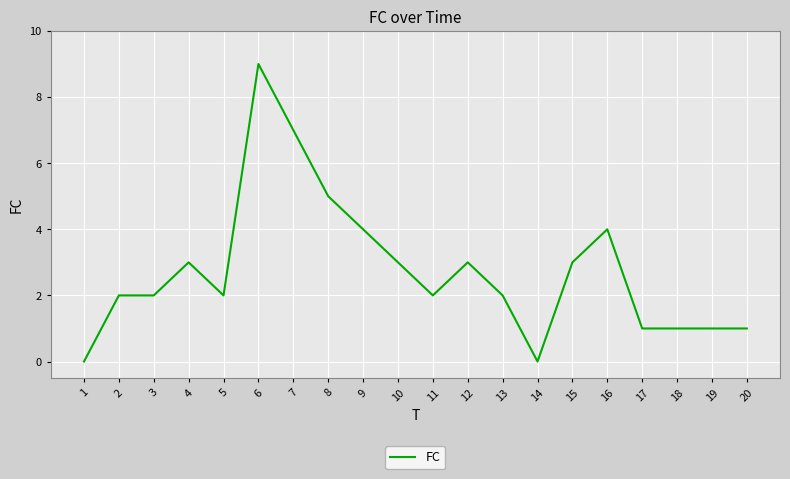

The value at 11 is 2. True or false?

True